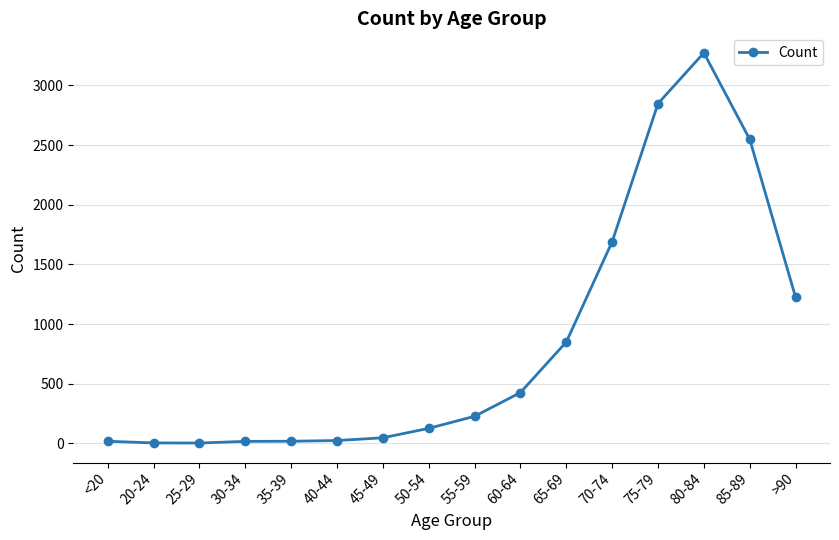

True or false: the data has more than 0 interior local peaks.

True